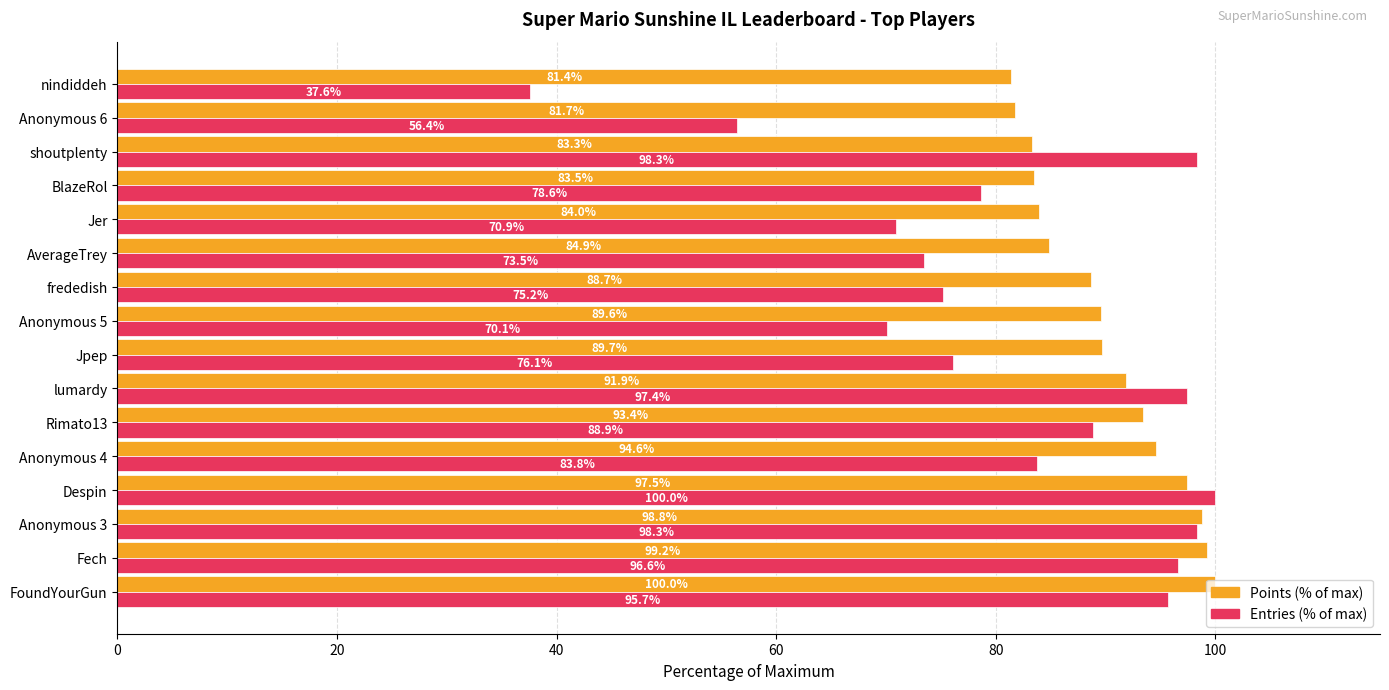

Which series has the largest total across all categories?

Points (% of max)